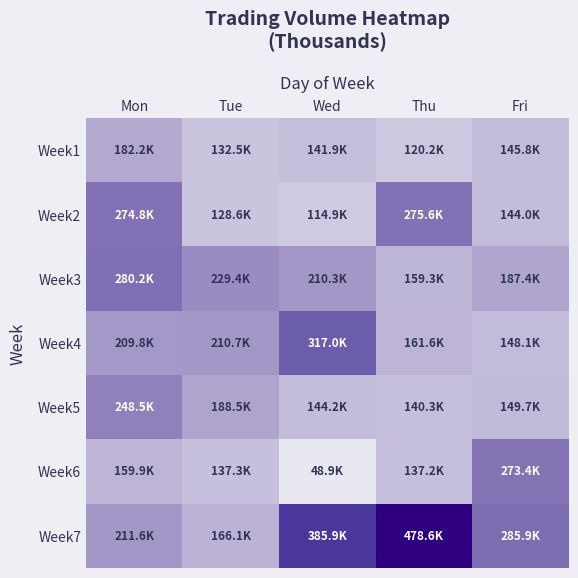

What is the total value across all series at Thu?

1472704